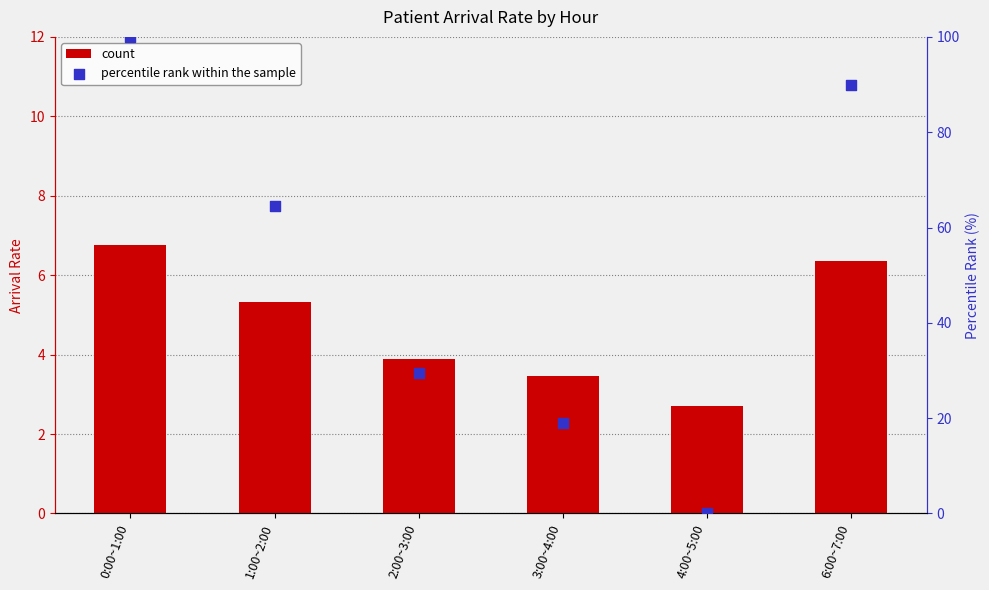

What is the total value across all series at 3:00~4:00?

22.4